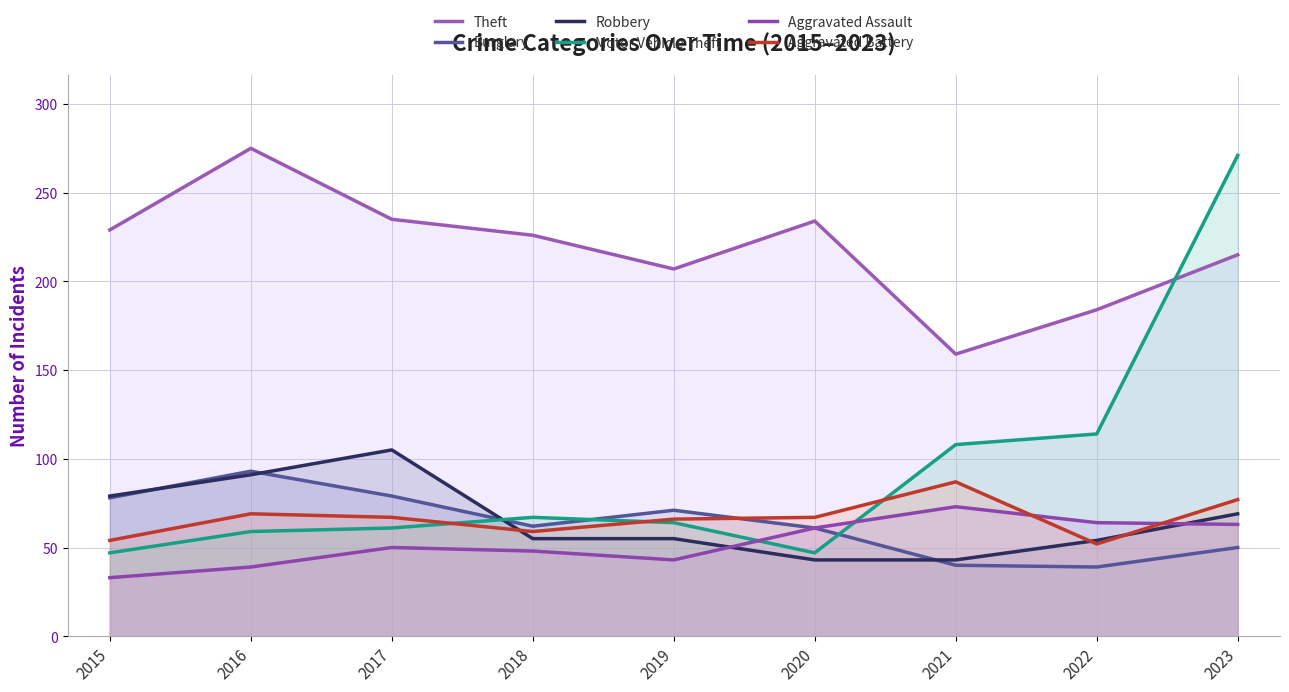

Is it true that Theft equals 132 at 2015?

False